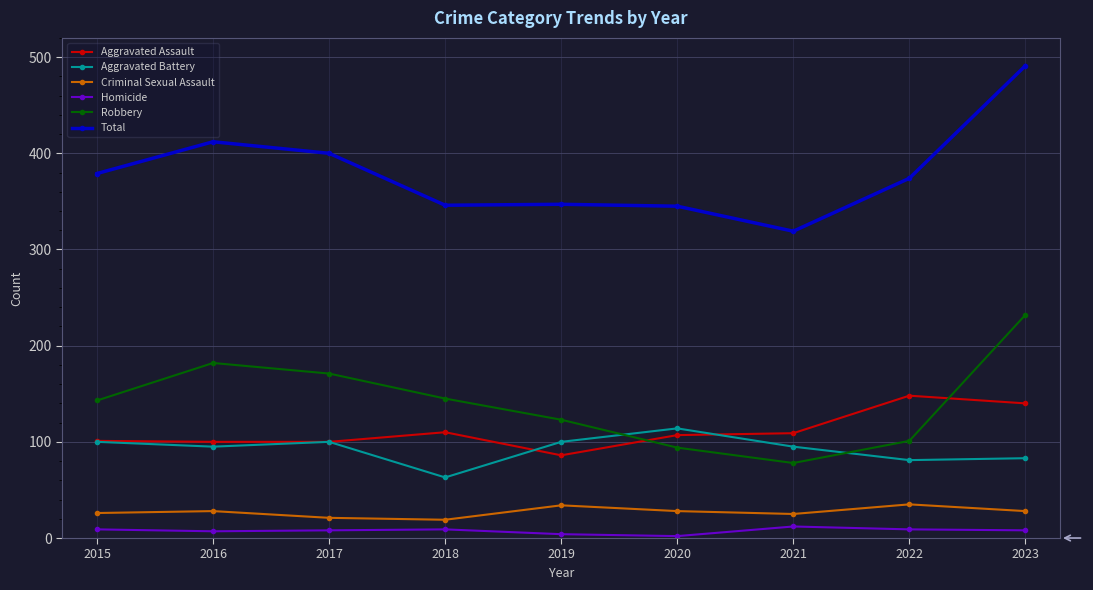

How many lines are shown in the chart?

6